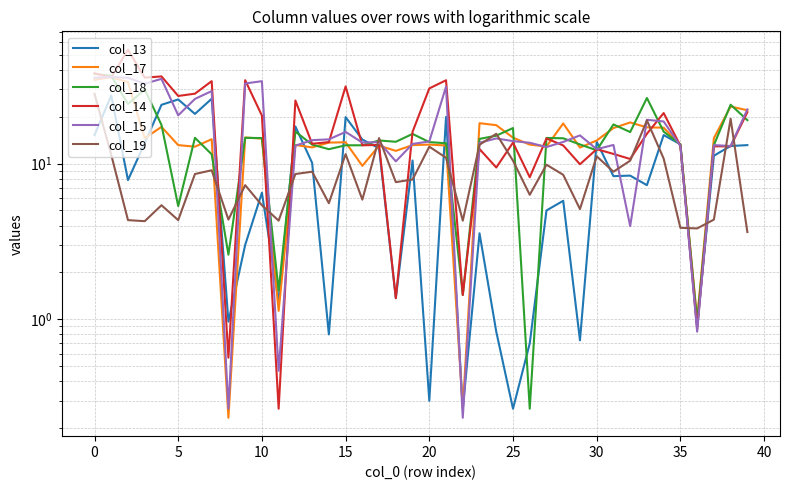

True or false: col_13 and col_19 cross at least once.

True